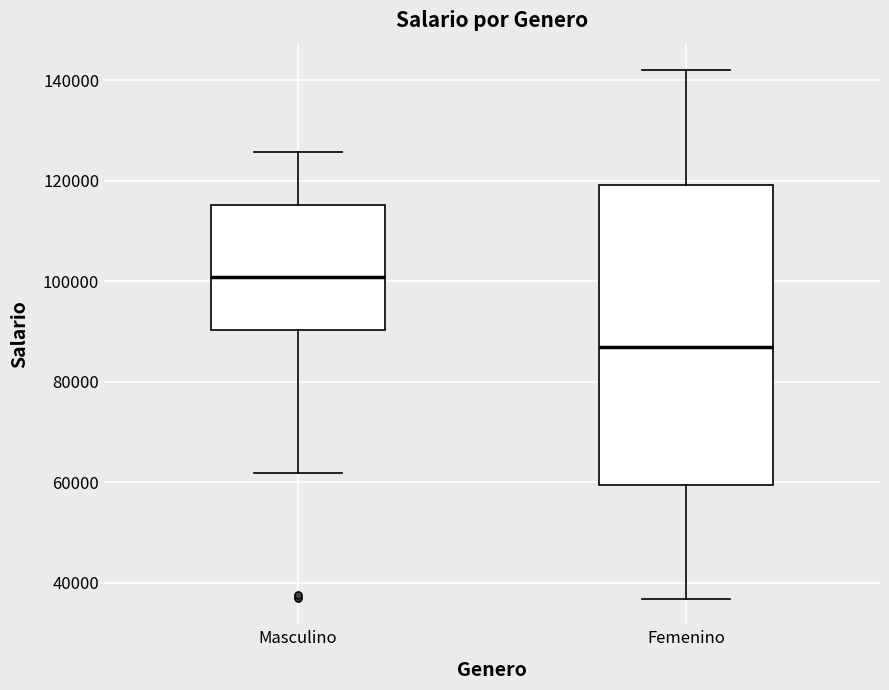

Comparing the boxes themselves (not the whiskers), which one is the tallest?

Femenino